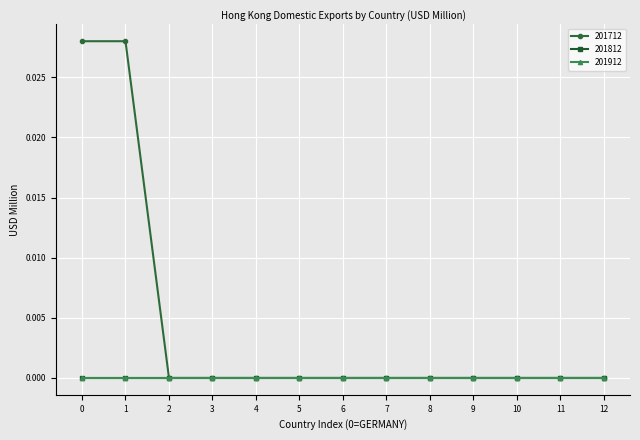

At which category does the chart reach its peak across all series?

GERMANY